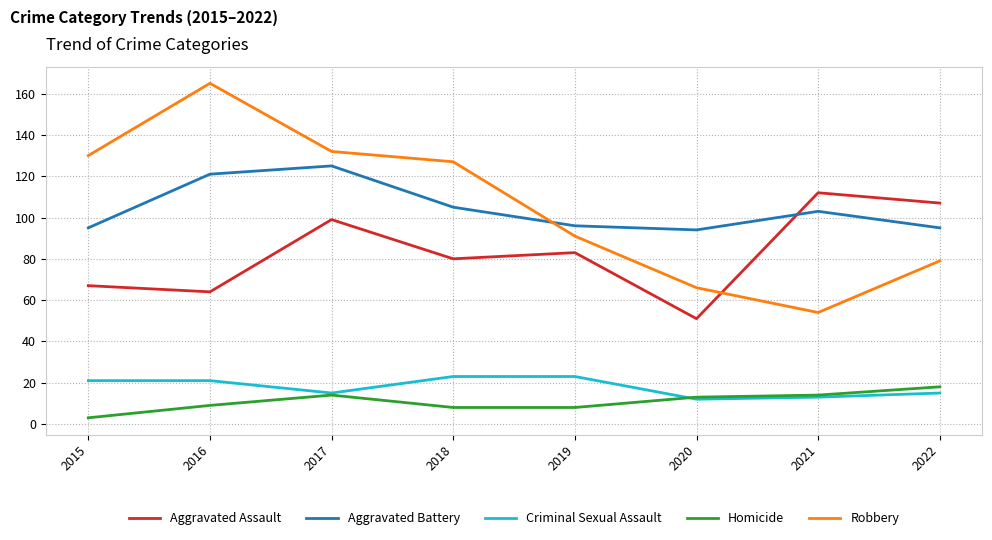

List the series in order of their peak value, highest first.

Robbery, Aggravated Battery, Aggravated Assault, Criminal Sexual Assault, Homicide